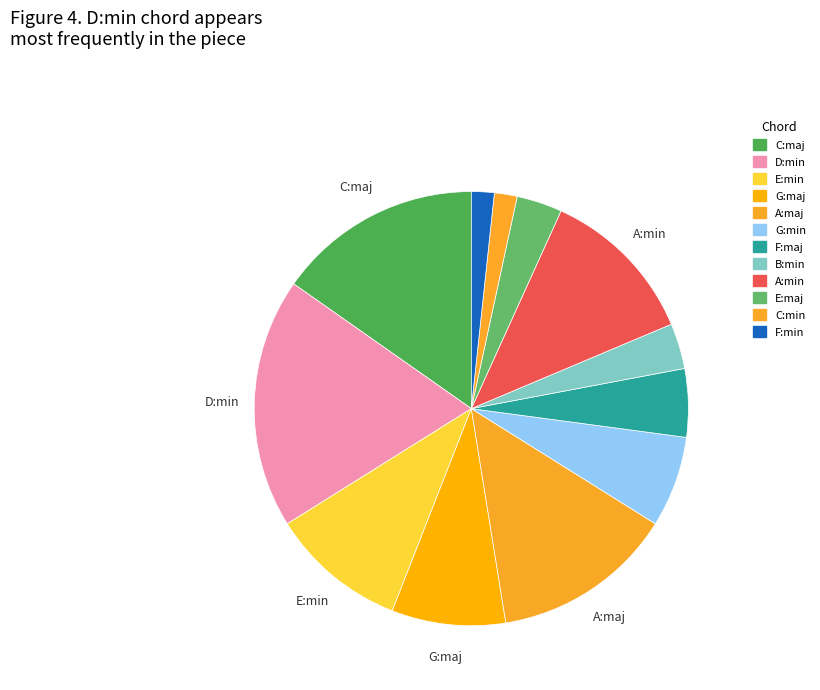

Which slice is the largest?

D:min